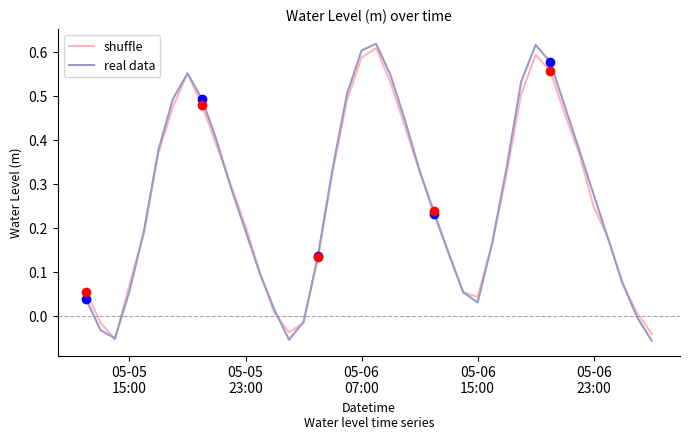

Where does the real data series first go above 0?

05-05
15:00